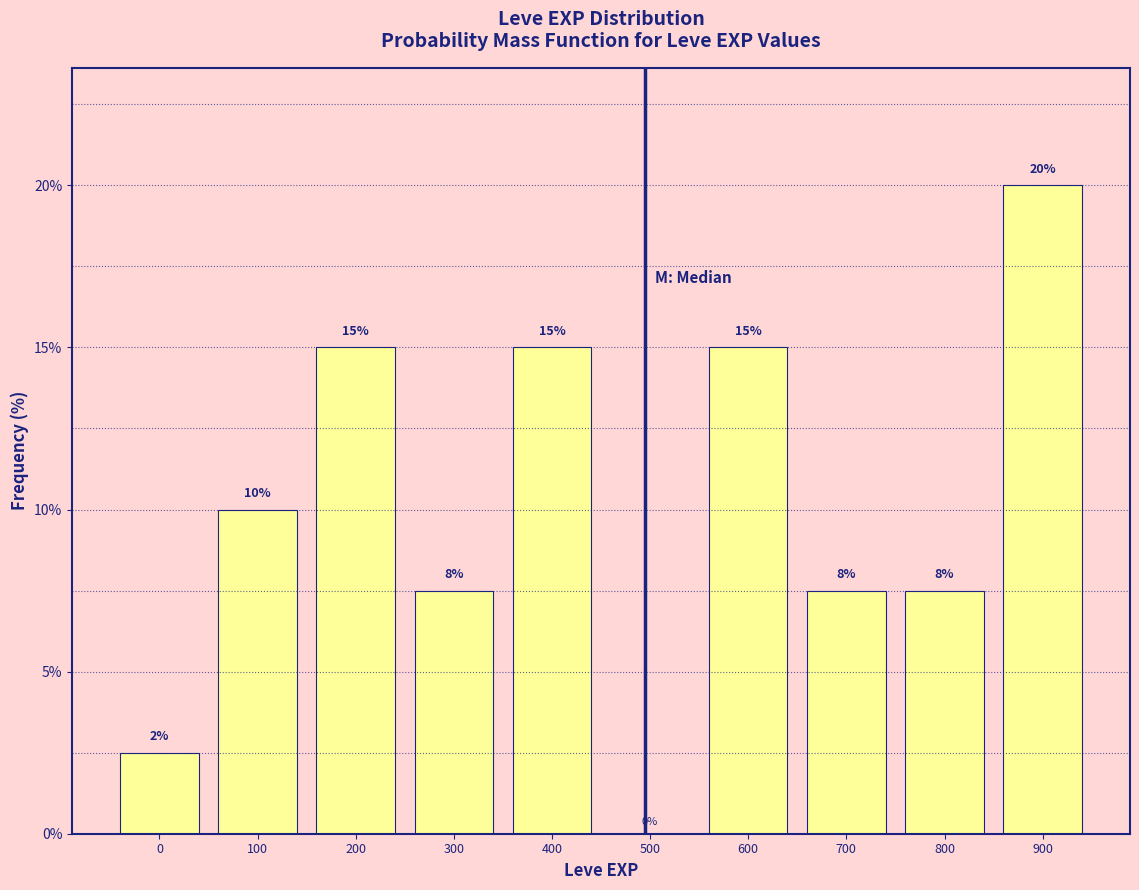

Where is the data nearest to the value 10?

100